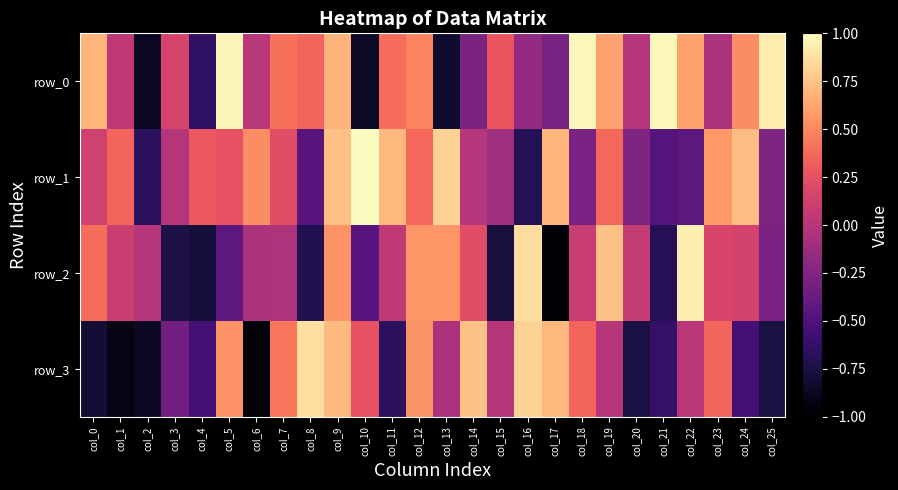

What is the average value of the row_0 series?

0.2